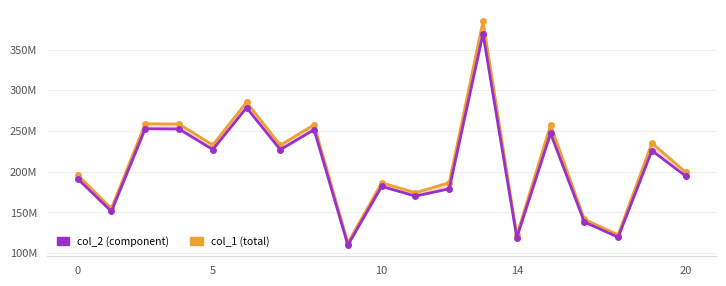

Does the chart have visible grid lines?

Yes